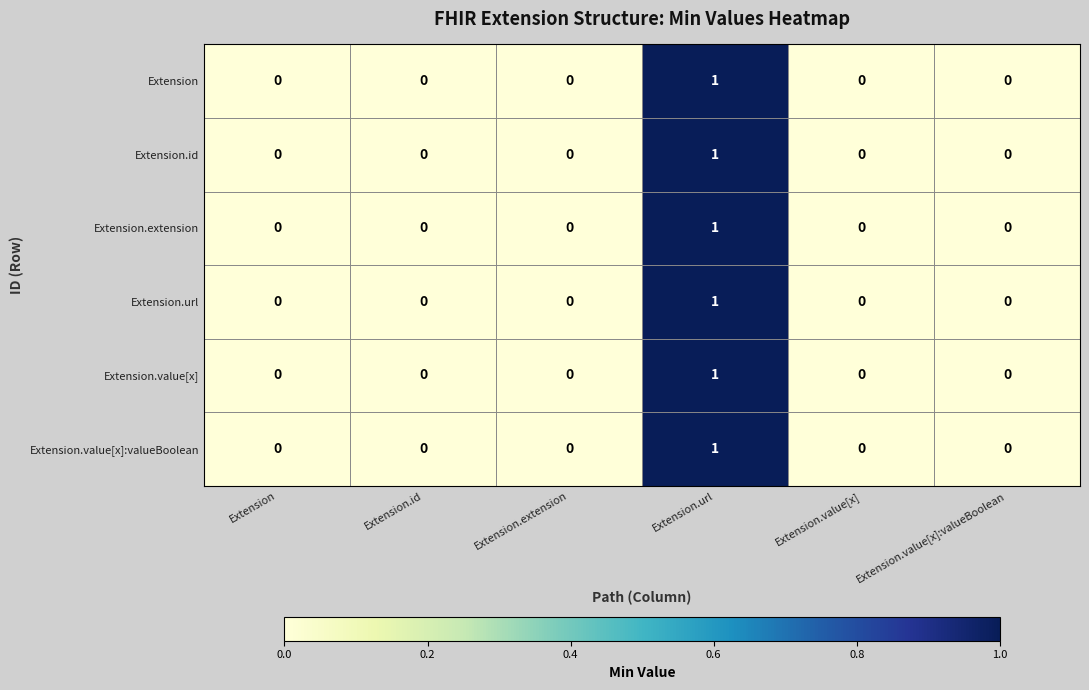

Is it true that Extension.value[x] equals 0 at Extension.extension?

True